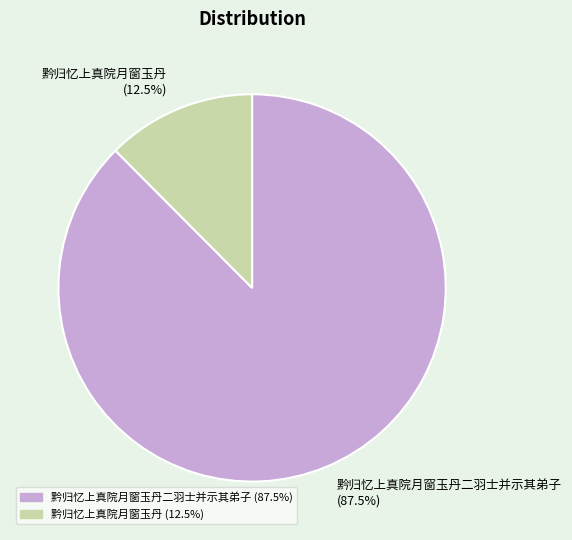

Is there any slice that represents more than half of the pie?

Yes